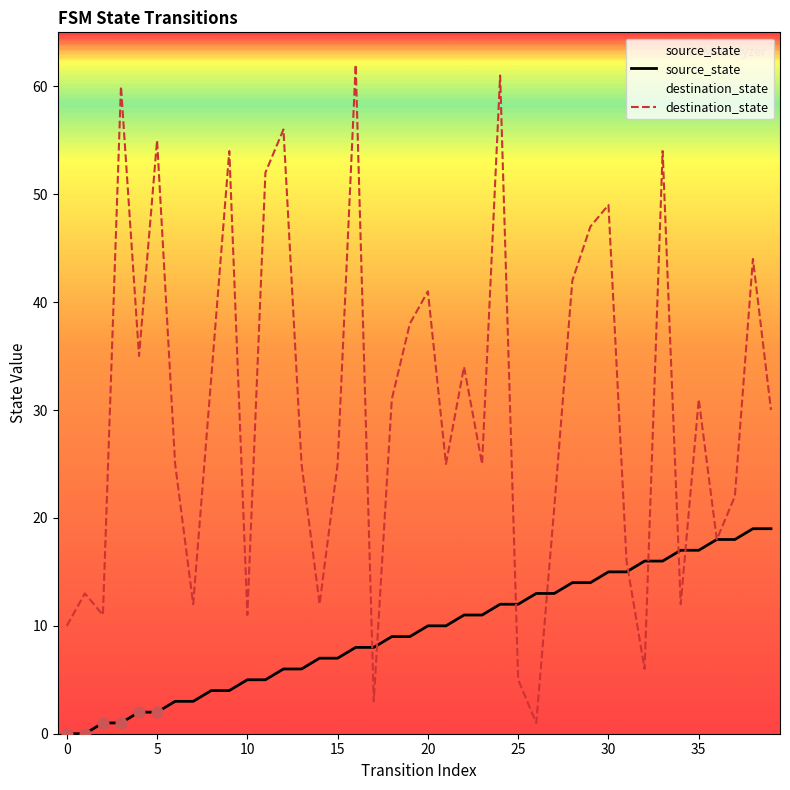

Which series contains the highest Y value?

destination_state